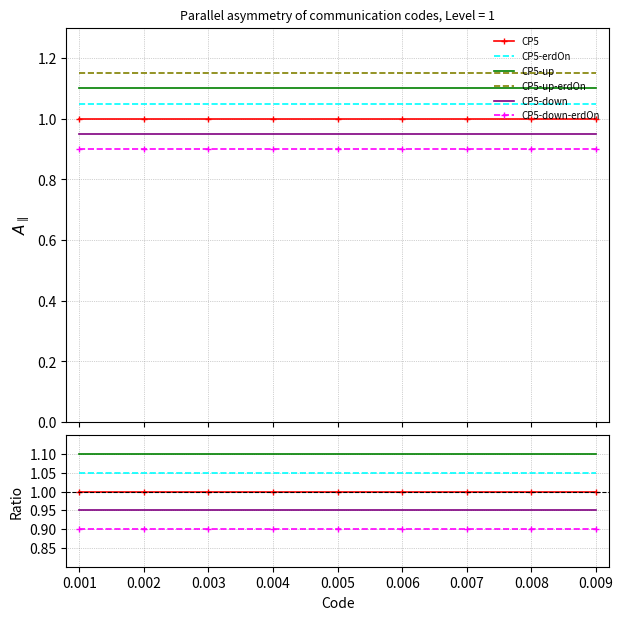

The value of CP5-up at 0.008 is 0.4. True or false?

False